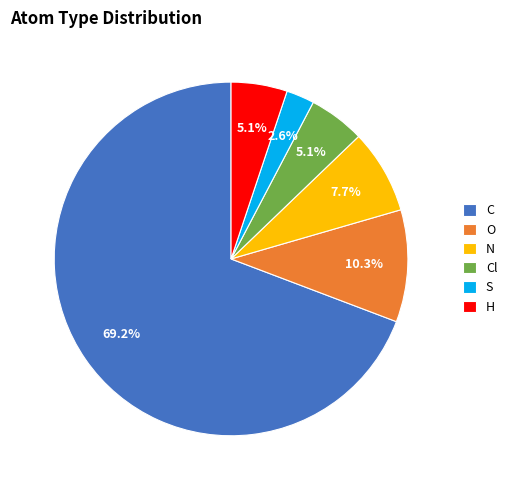

Does C account for over 50% of the chart?

Yes